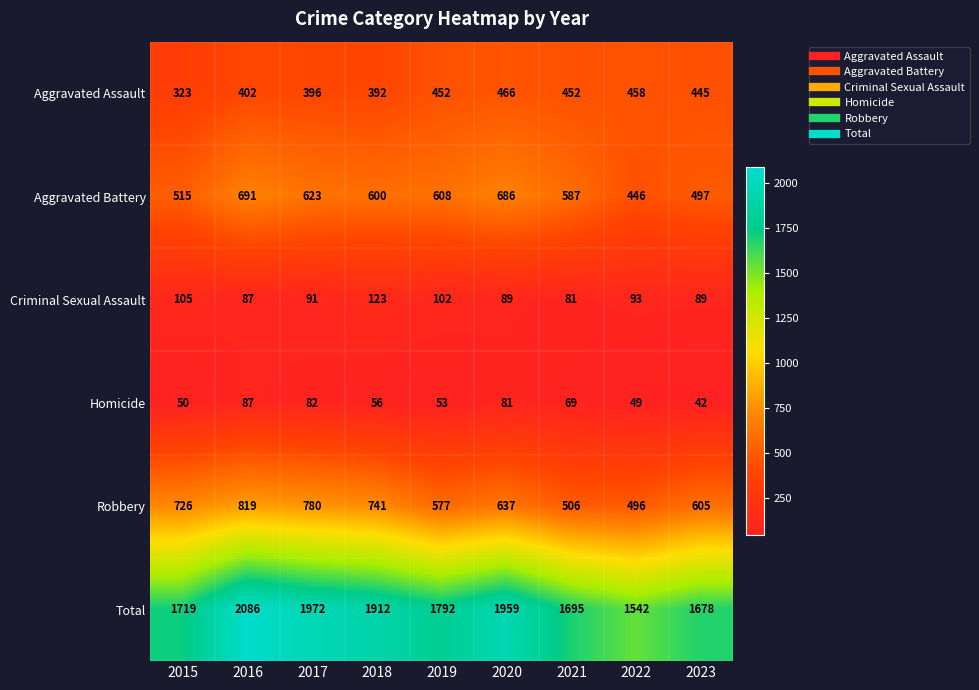

At how many categories does at least one series exceed 1242?

9